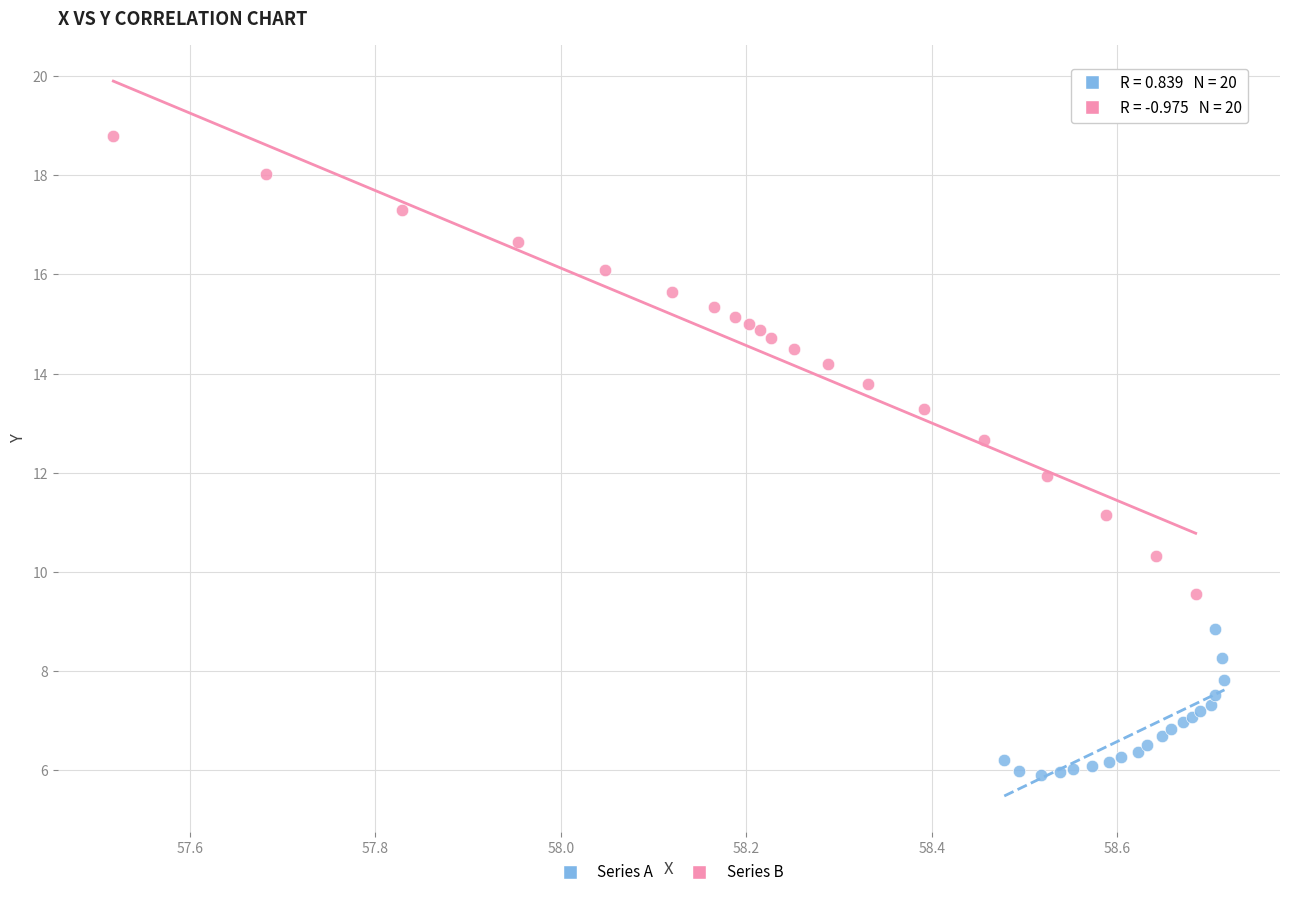

What are all the series names shown in the legend?

Series A, Series B